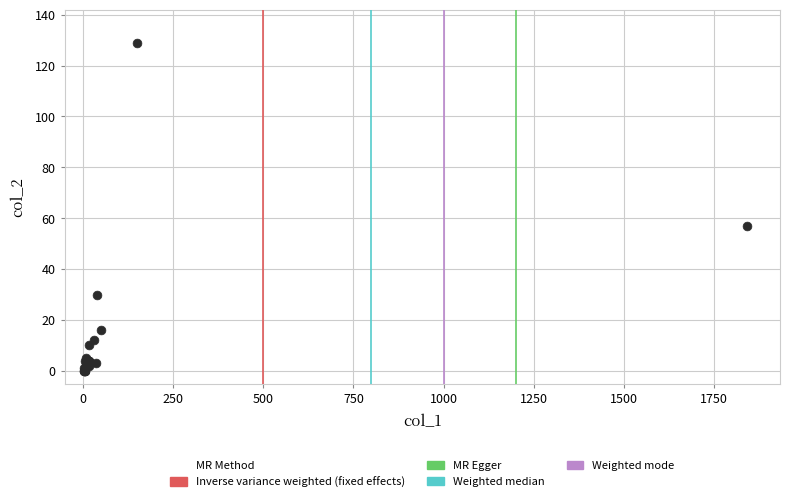

What Y value in the scatter plot is closest to 64?

57